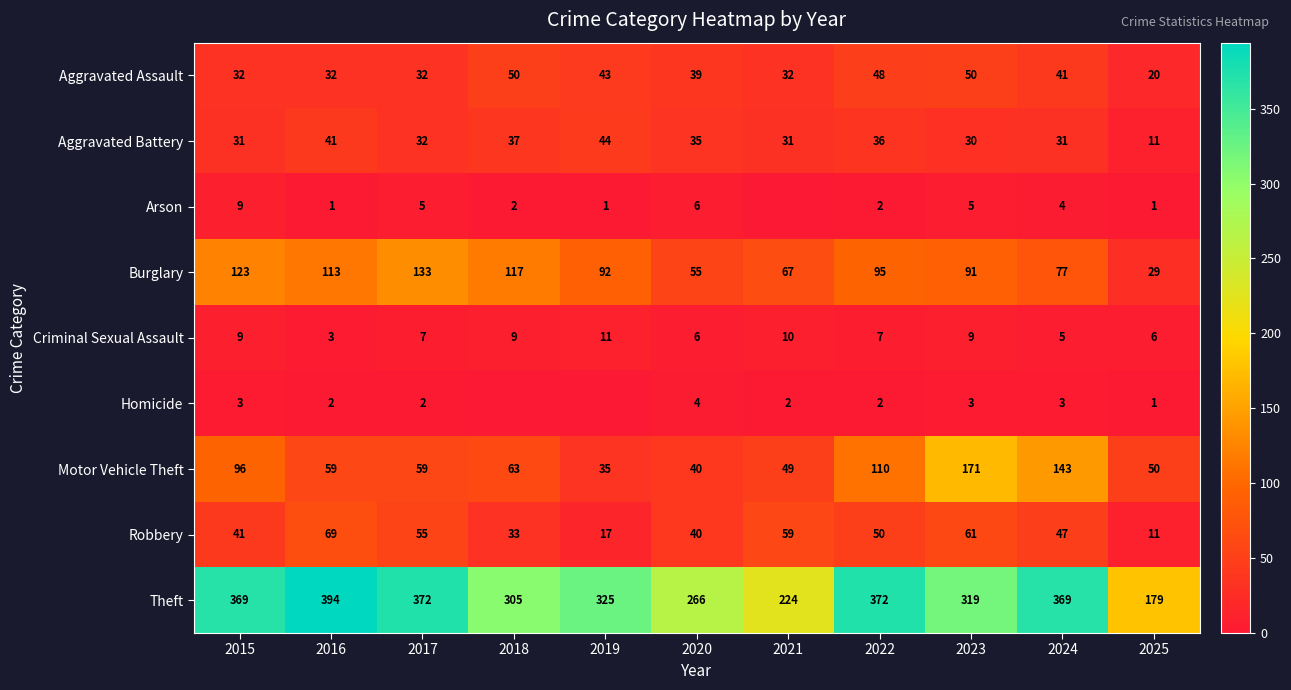

What is the average value of the Robbery series?

44